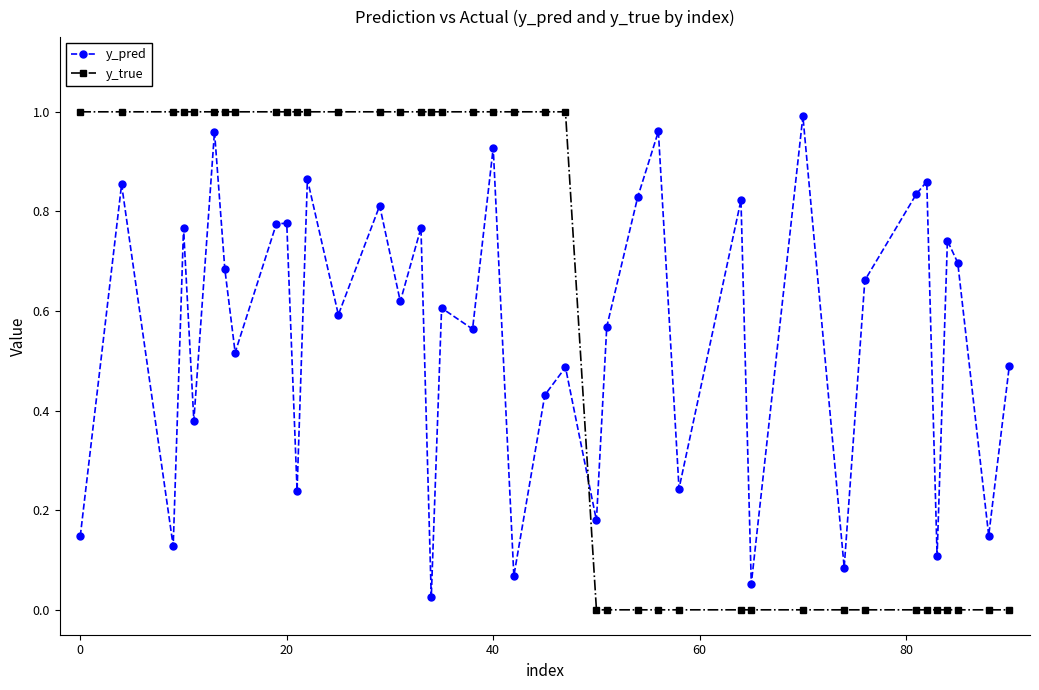

What is the sum of all y_true values?

23.0